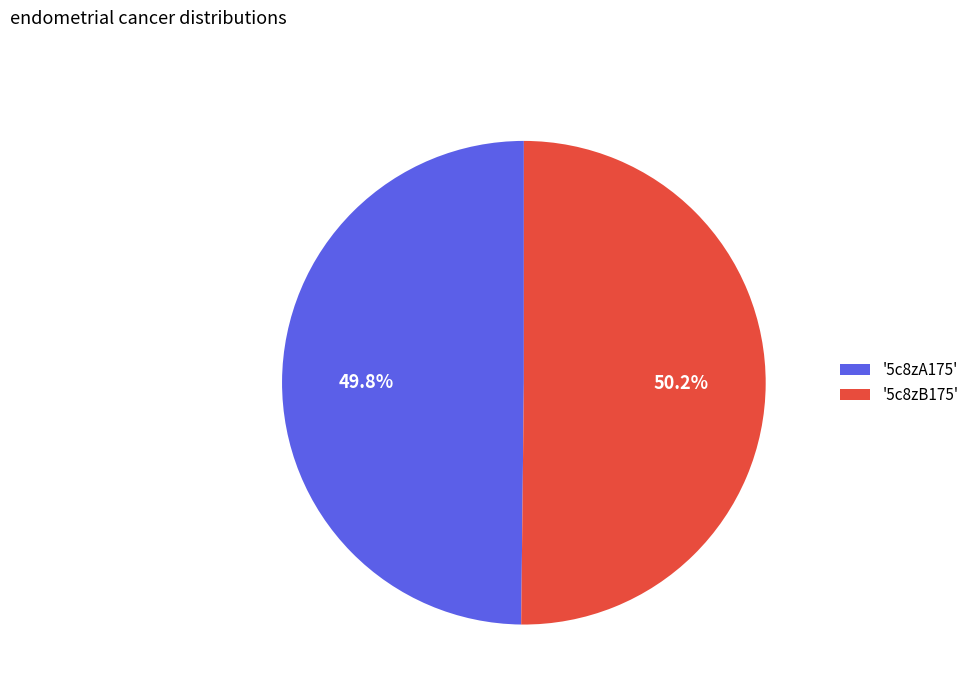

What is the ratio of the value at '5c8zB175' to the value at '5c8zA175'?

1.0